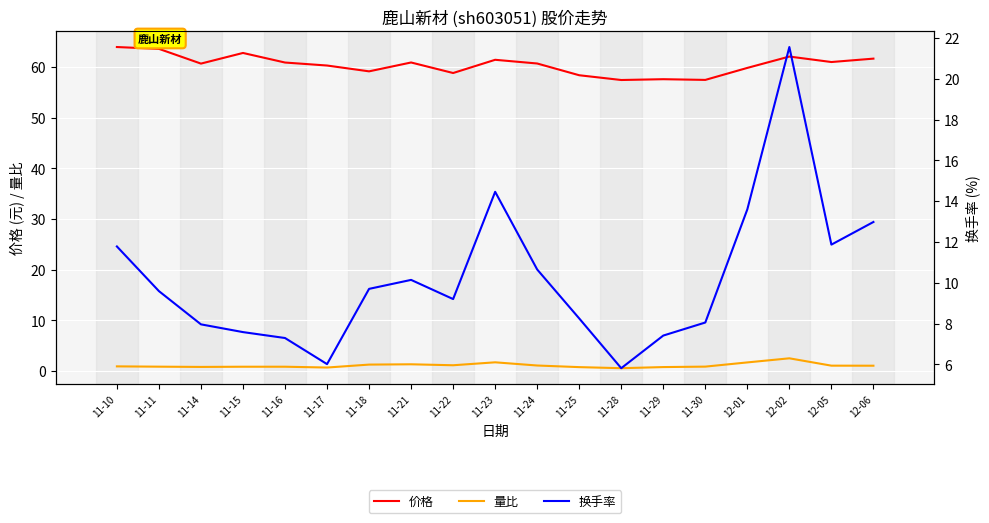

What is the difference between the 量比 values at 11-29 and 11-11?

0.1